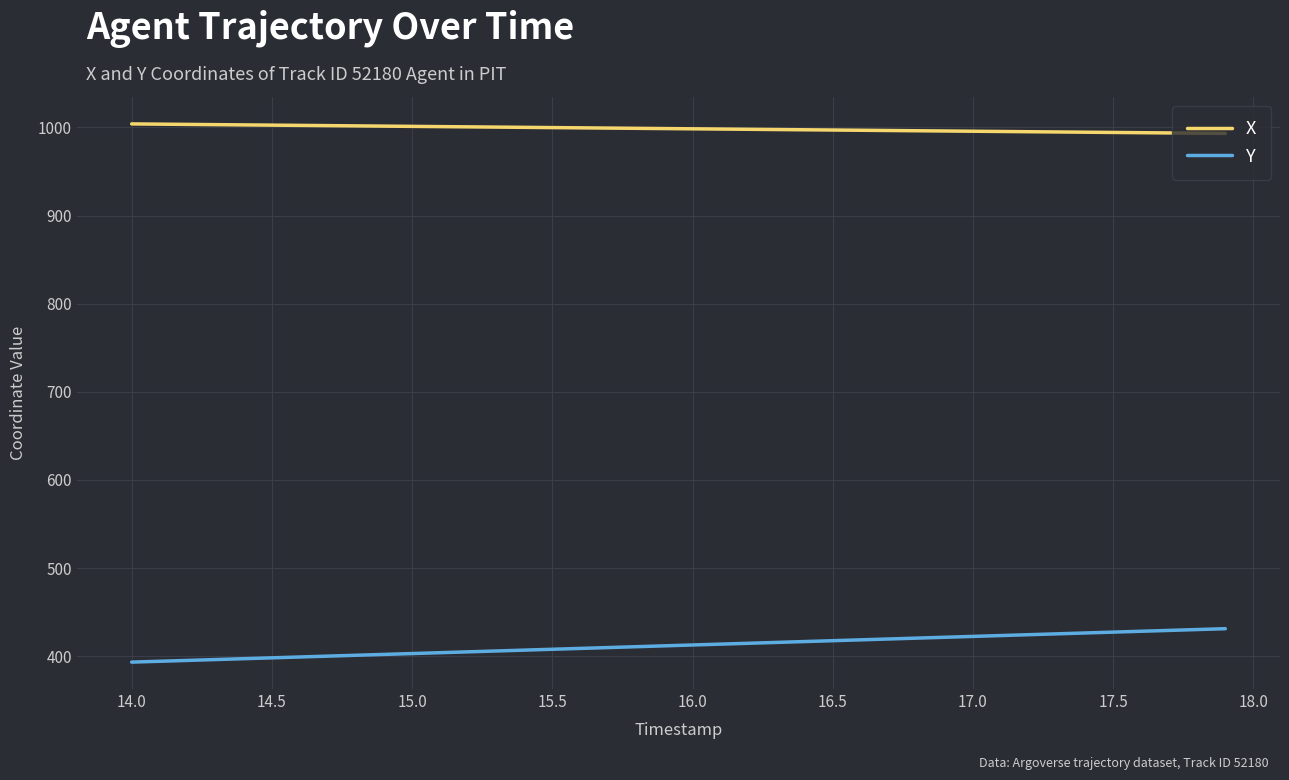

True or false: X and Y intersect in this chart.

False